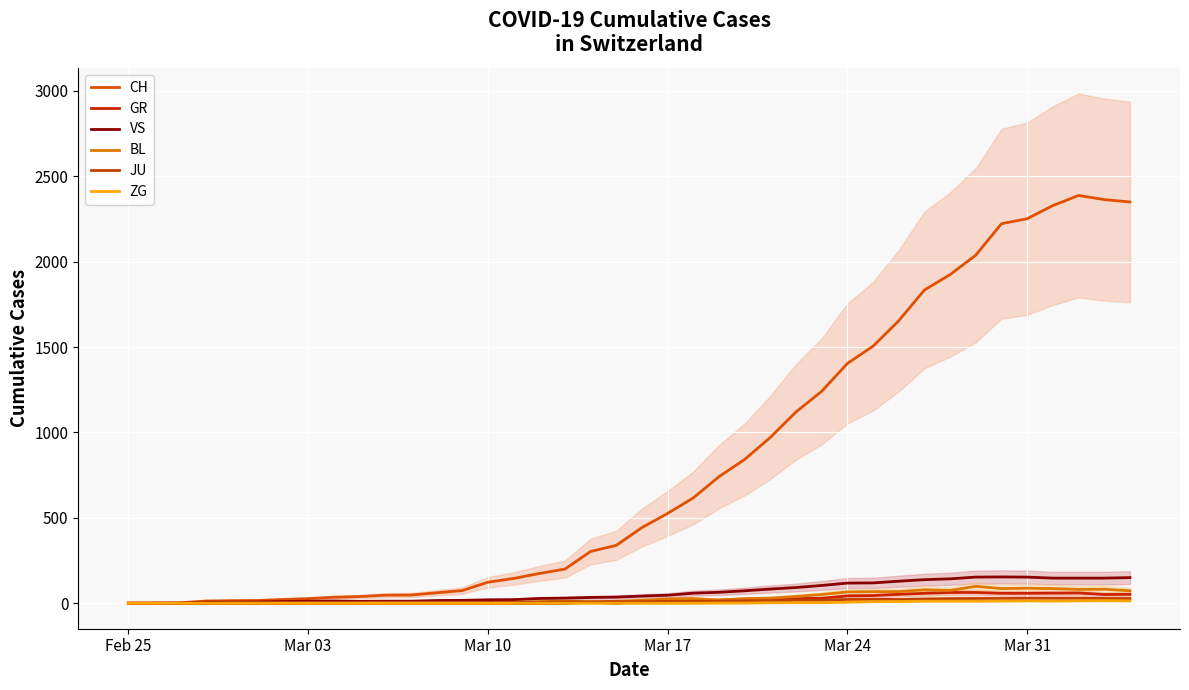

What are all the series names shown in the legend?

CH, GR, VS, BL, JU, ZG